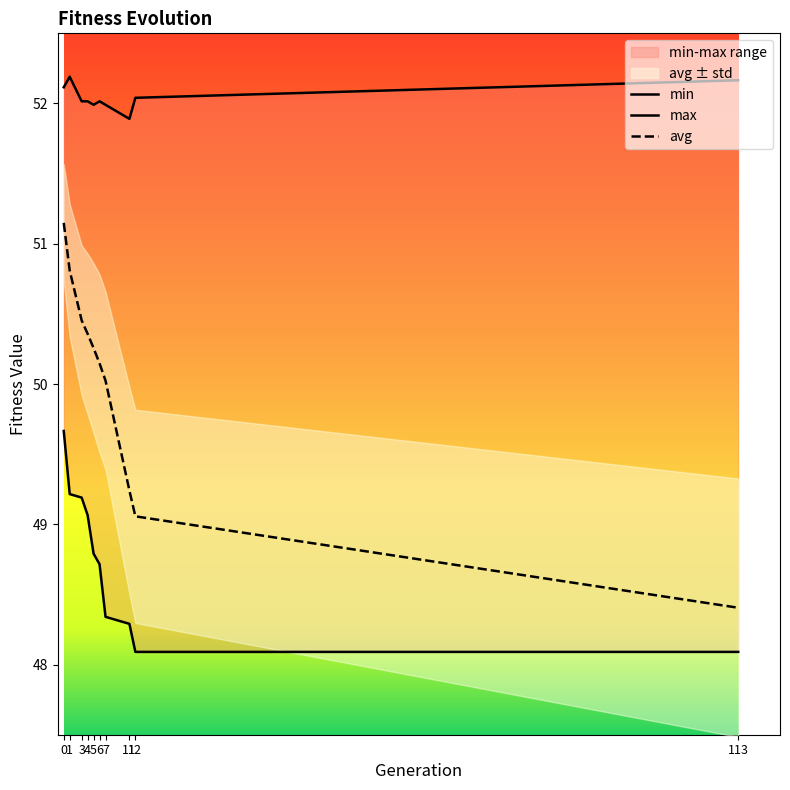

What is the total value across all series at 0?

152.9